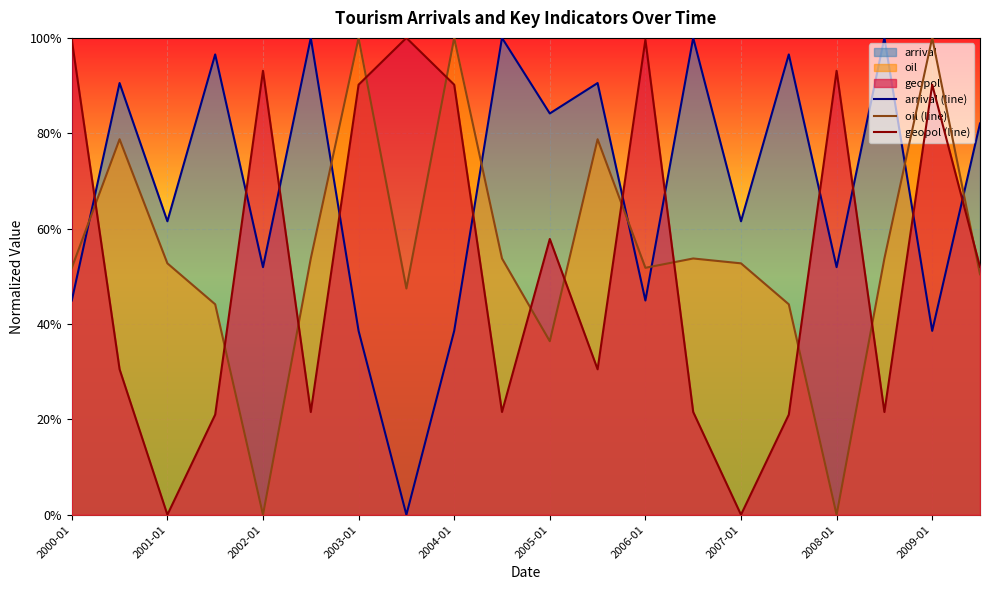

How many categories are shown in the chart?

20